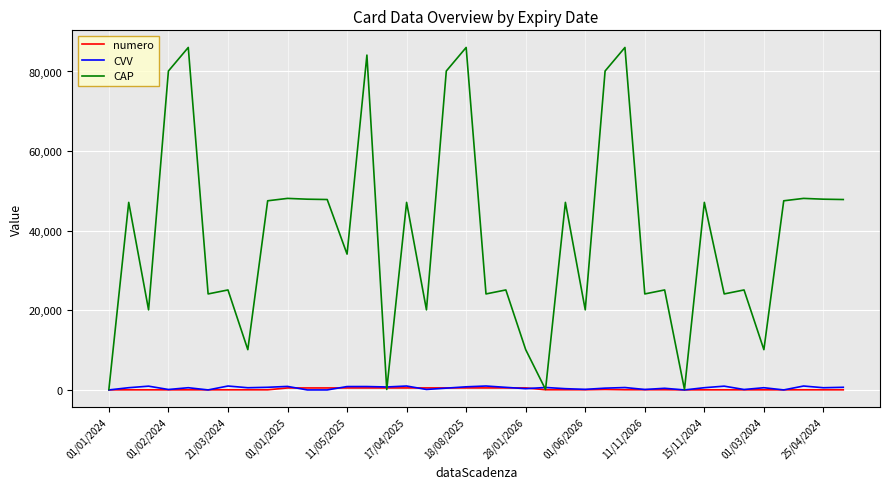

Which series has the largest range (max minus min)?

CAP